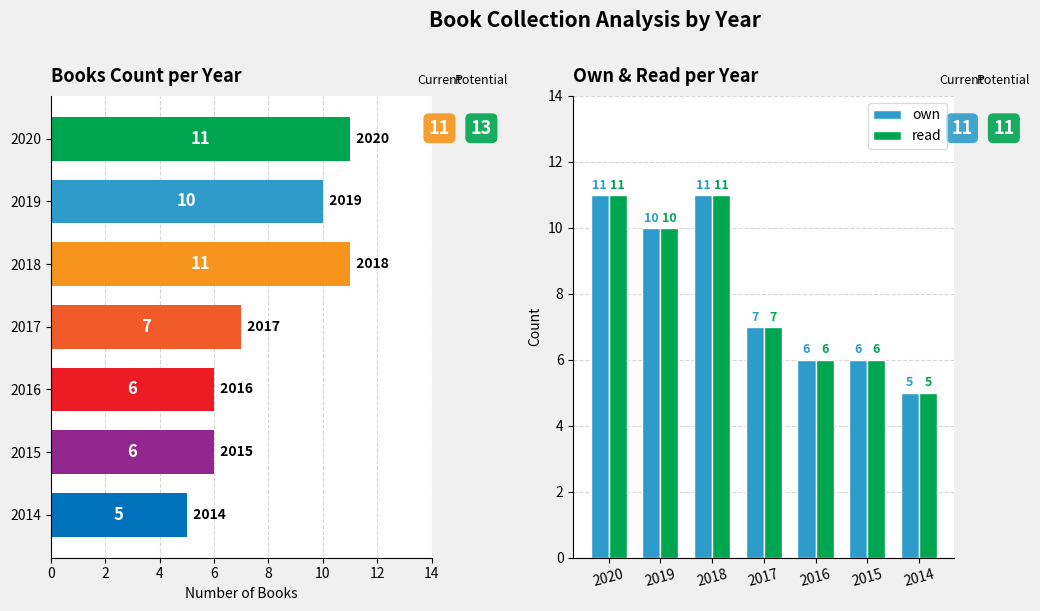

The read series shows 10 at 2015. True or false?

False